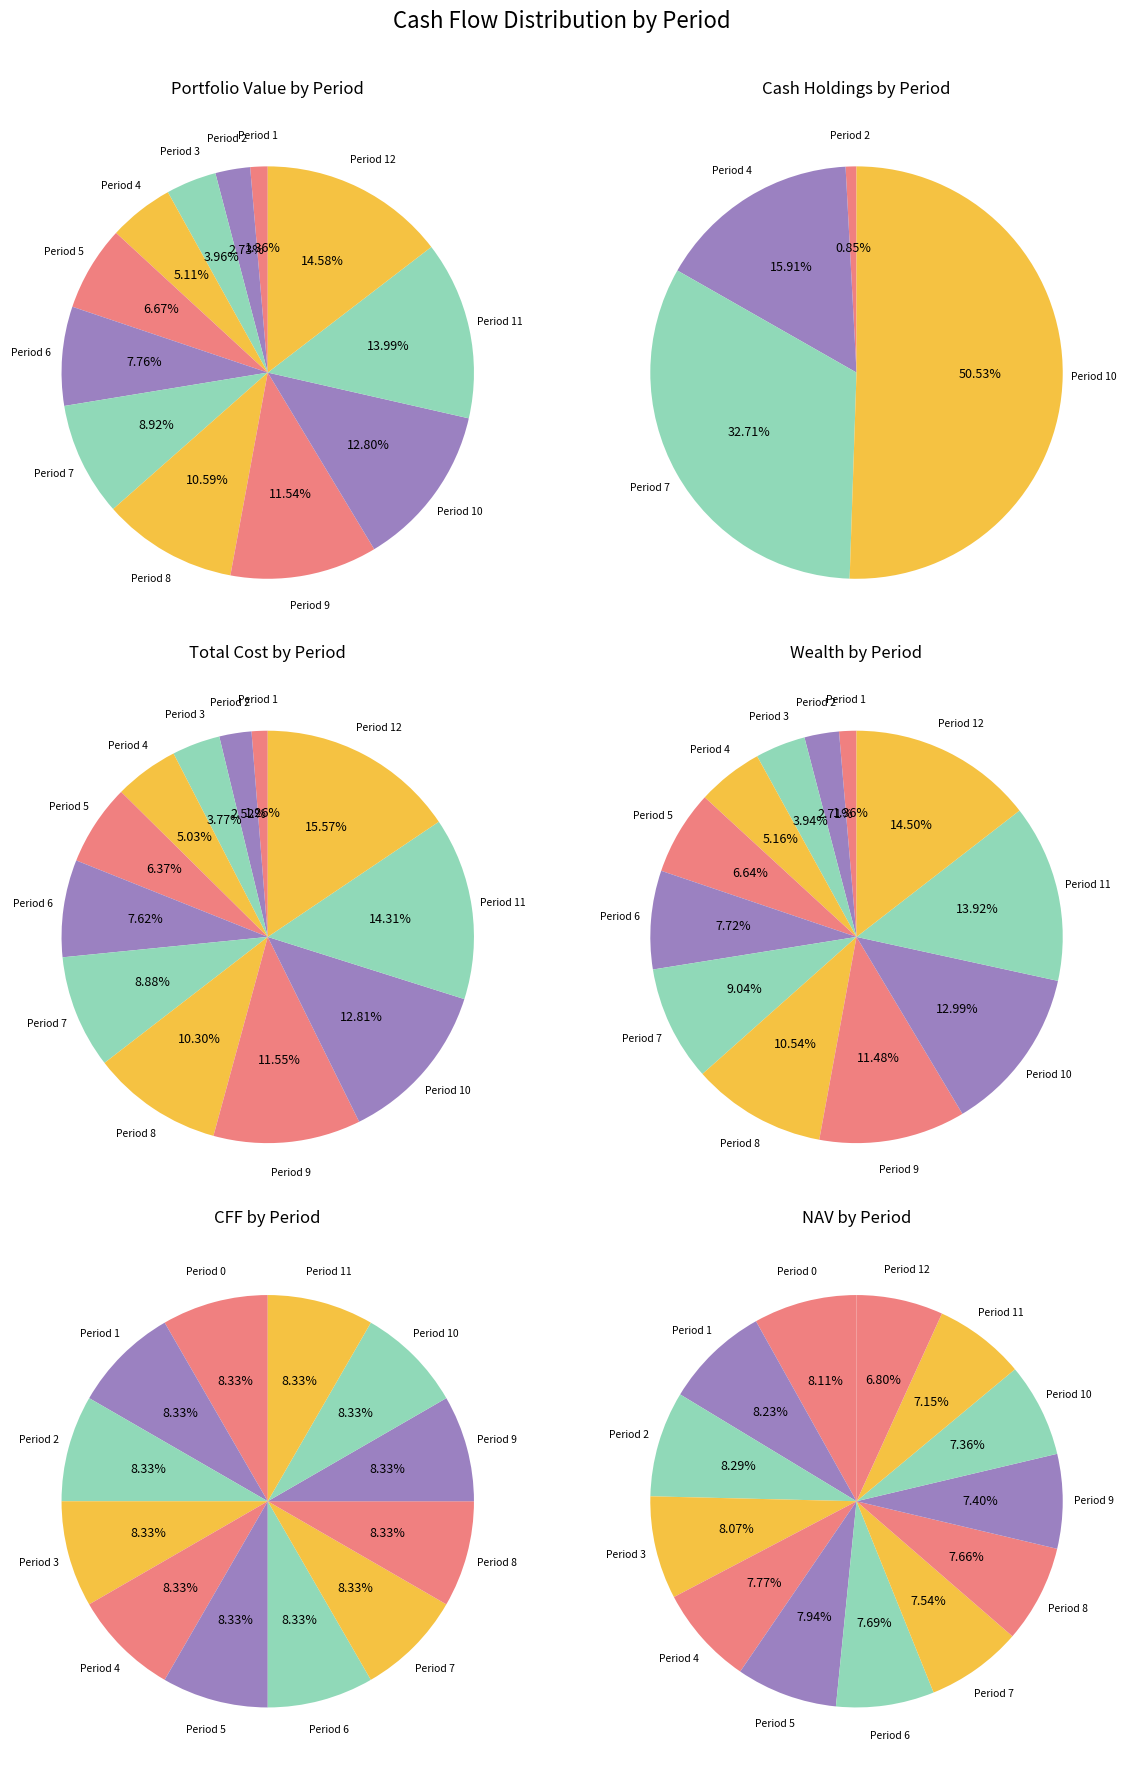

What is the largest slice in the pie chart?

12